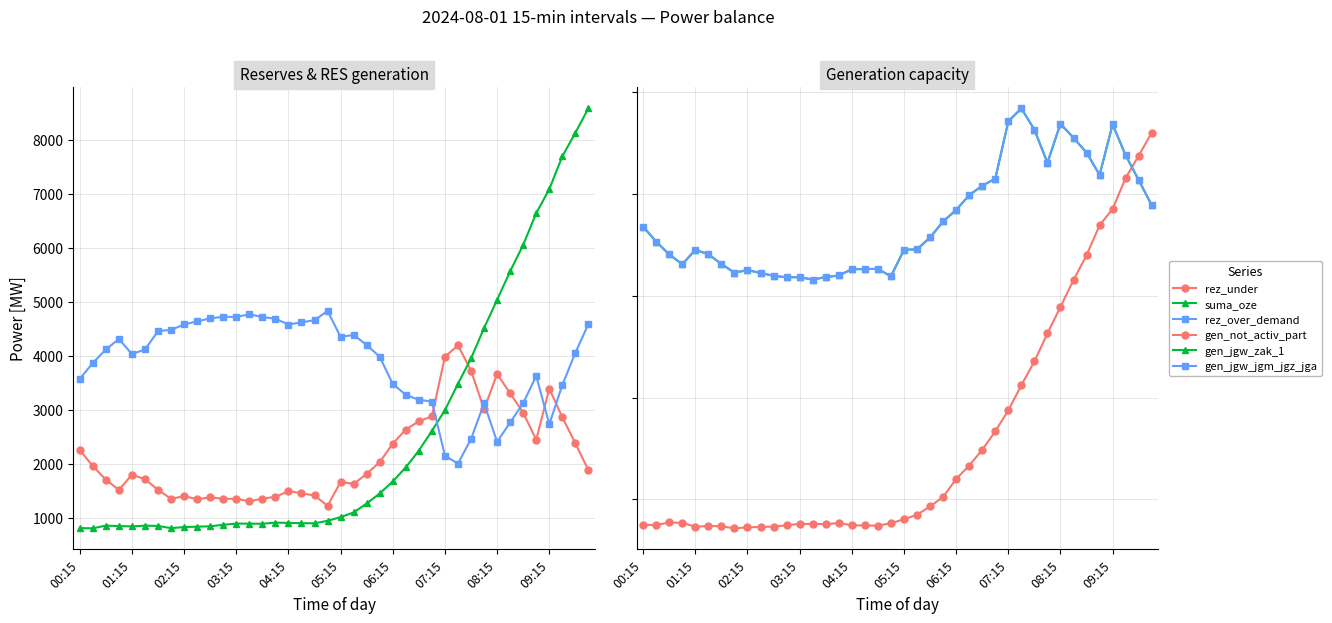

True or false: gen_not_activ_part has a value of 976 at 25.

False